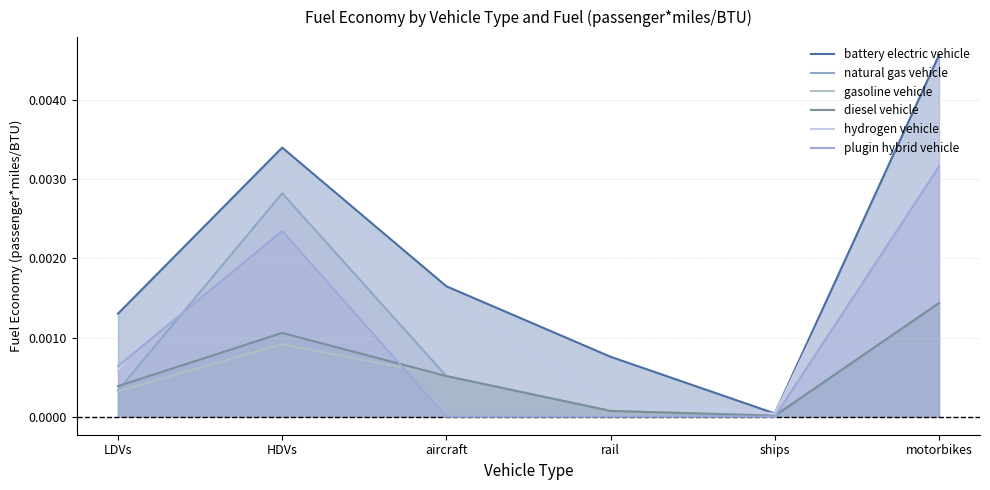

The value of diesel vehicle at rail is 0.0. True or false?

True